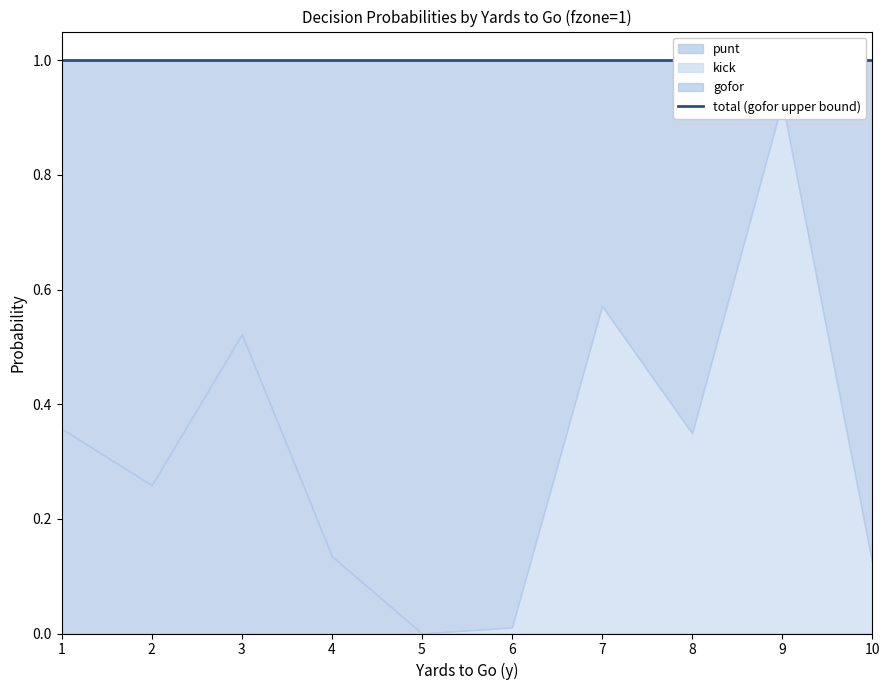

At which category does the chart reach its minimum across all series?

5